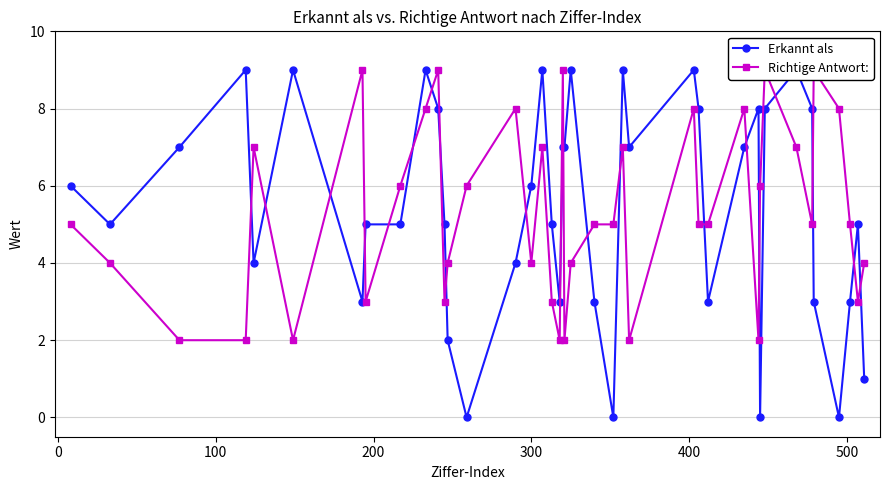

How many positive values does the Erkannt als series have?

36